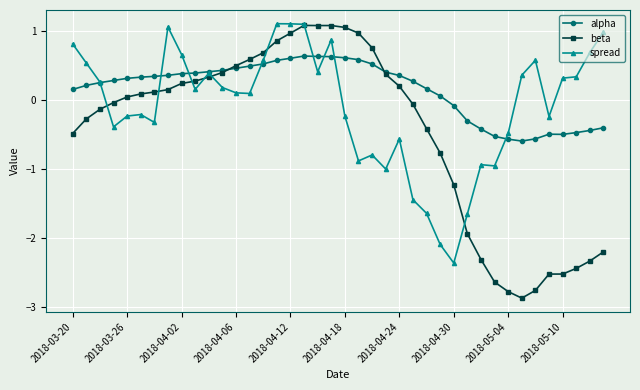

True or false: spread has more than 1 points higher than both neighbors.

True